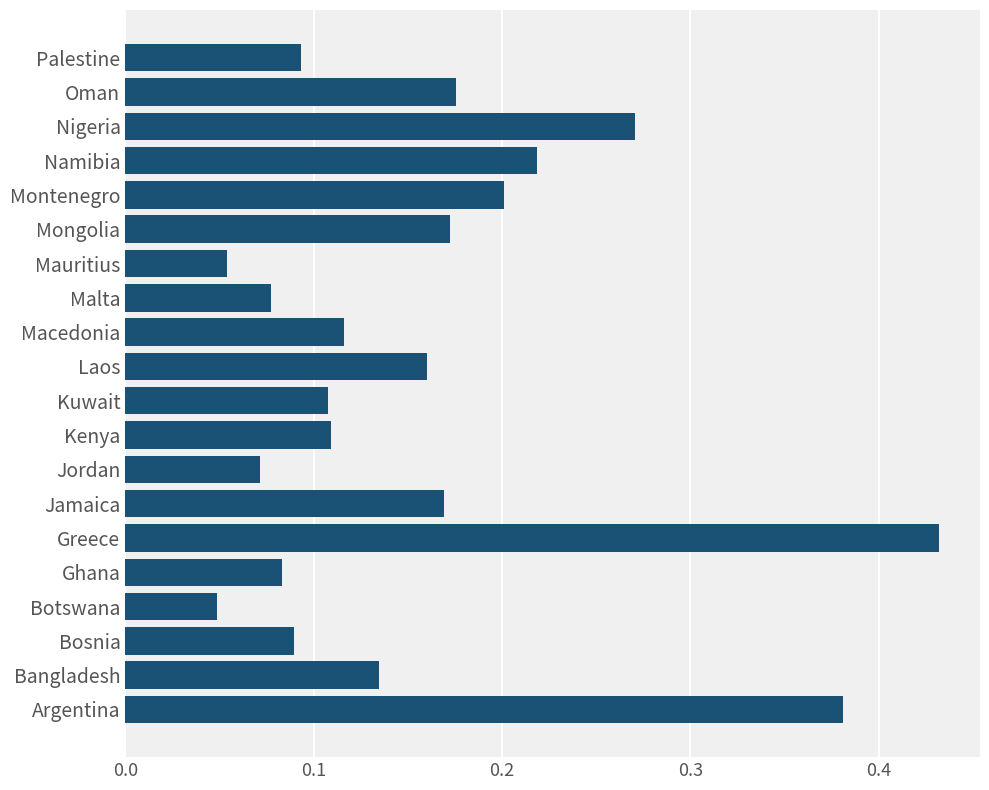

Between Botswana and Bosnia, which is larger?

Bosnia